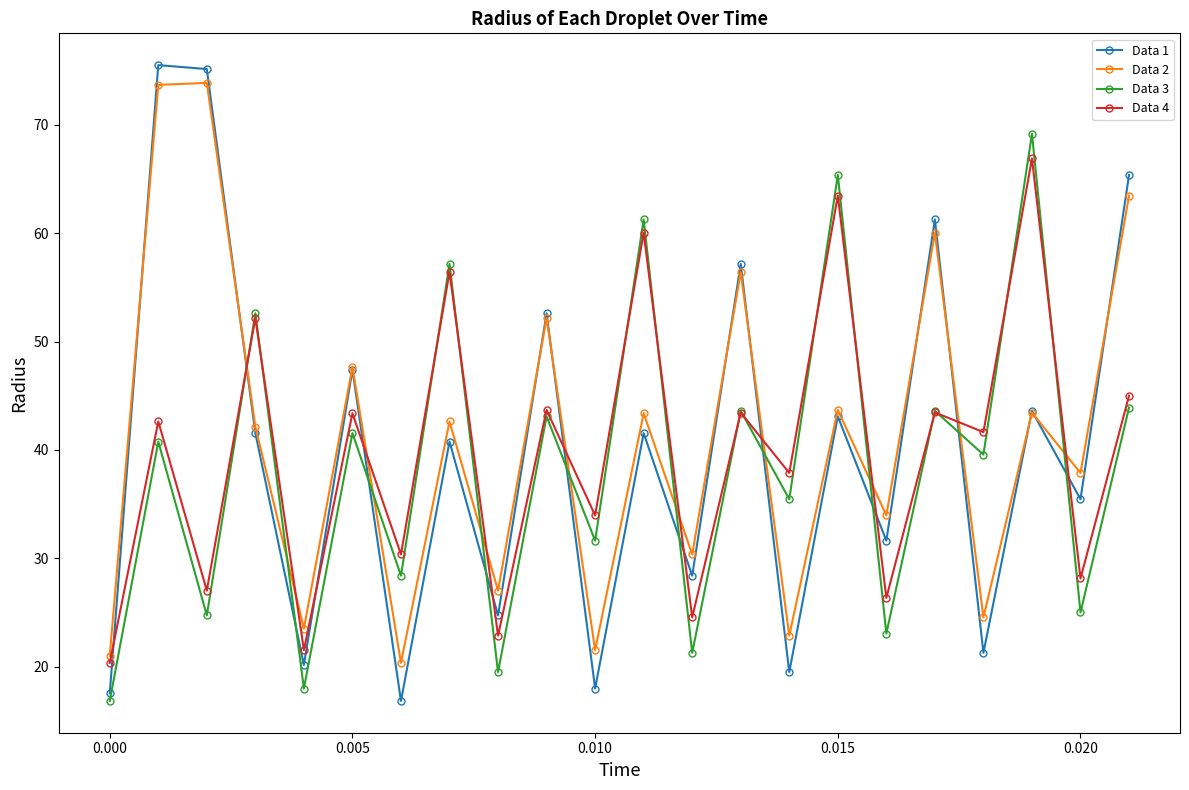

What is the highest value of the Data 4 series?

66.9